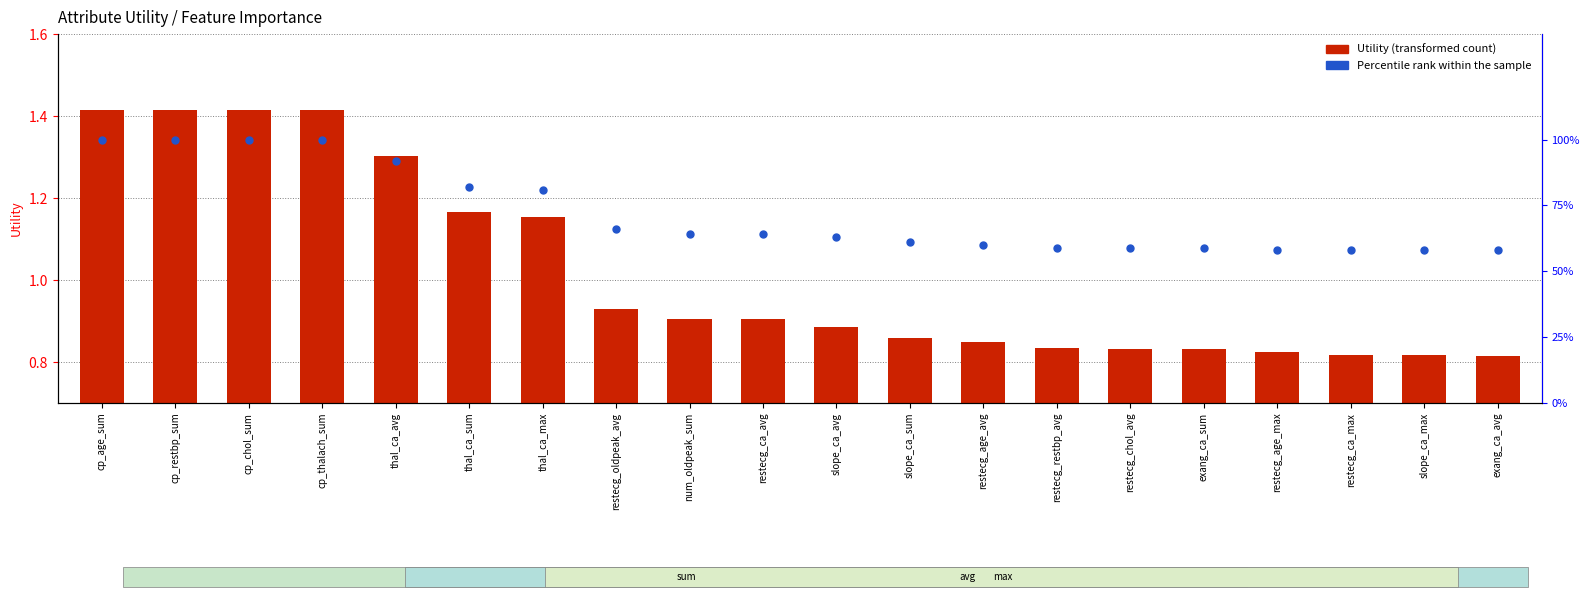

Which series contains the lowest Y value?

Utility (transformed count)